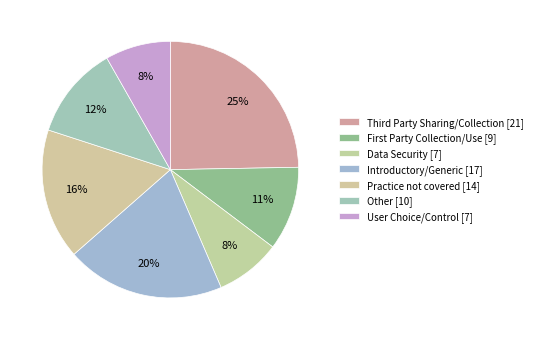

Is it true that User Choice/Control is 21% of the pie?

False